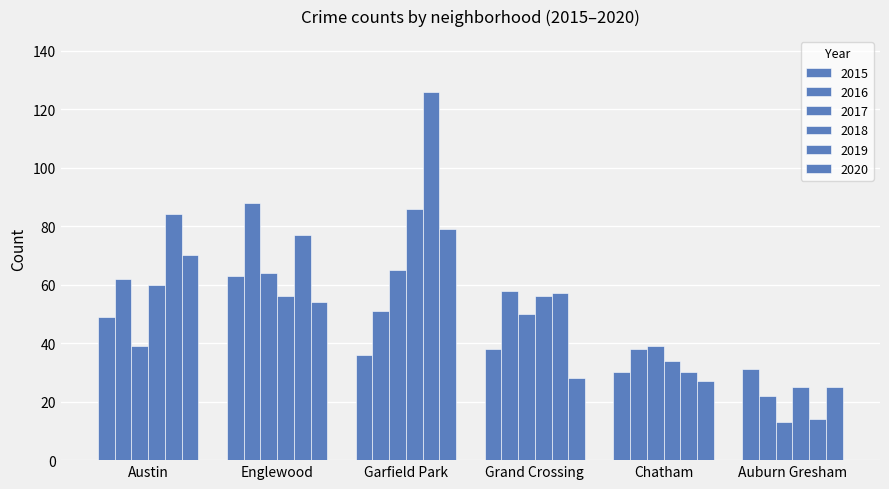

Is the value of 2016 at Austin greater than the value of 2019 at Grand Crossing?

Yes